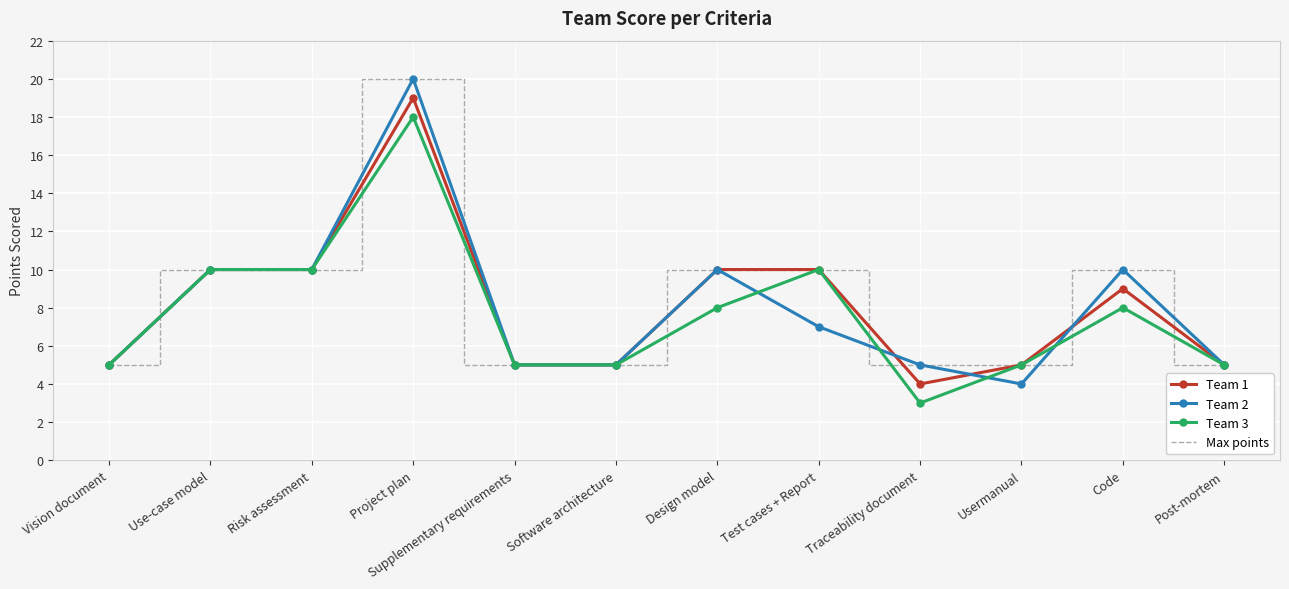

Which series has the widest spread of values?

Team 2